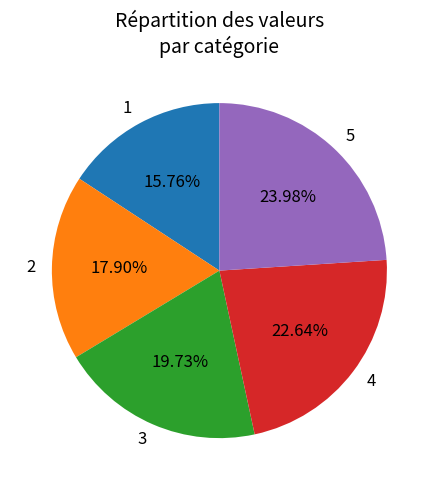

What percentage is the 2 slice, to the nearest percent?

18%